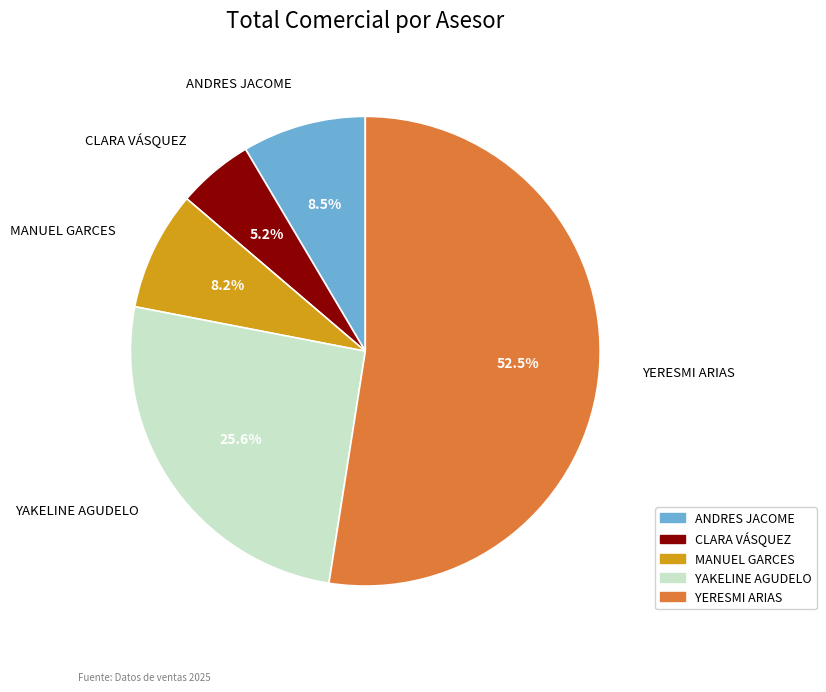

Which category has the biggest portion of the pie?

YERESMI ARIAS